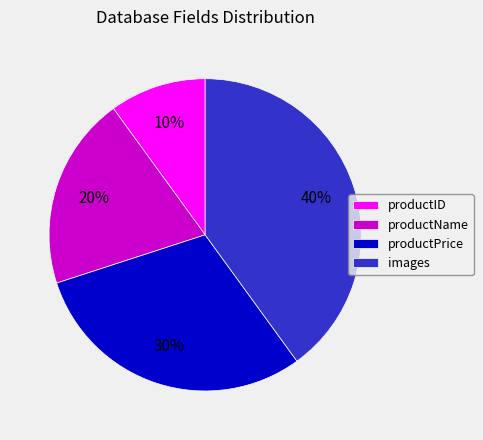

Is it true that productID is 10% of the pie?

True